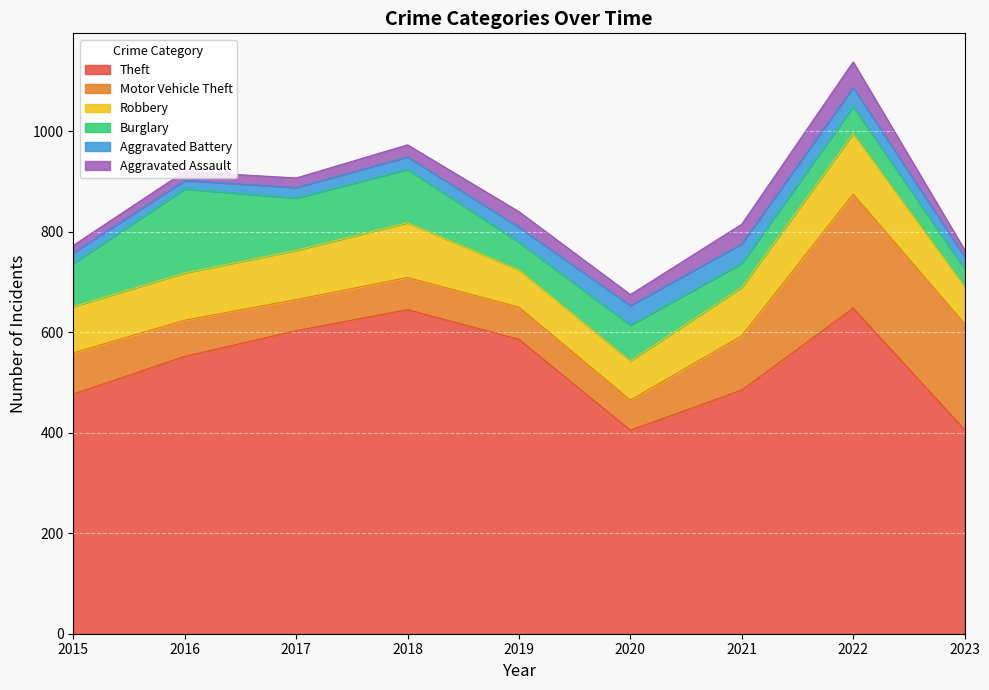

What is the difference between the maximum and minimum values in the Motor Vehicle Theft series?

167